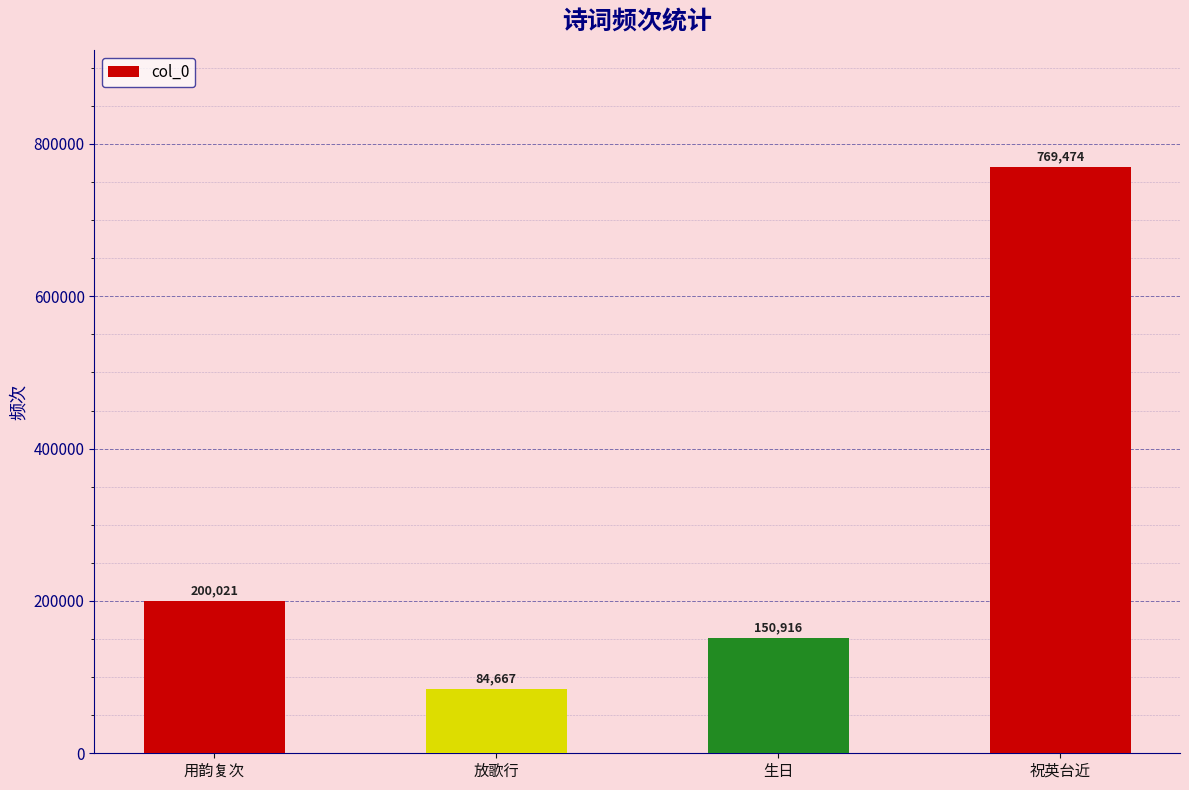

What is the difference between the maximum and minimum values?

684807